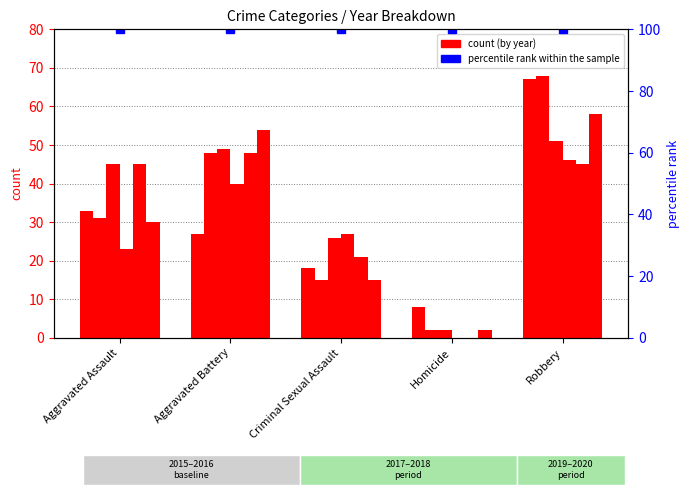

What is the lowest value of the 2016 series?

2